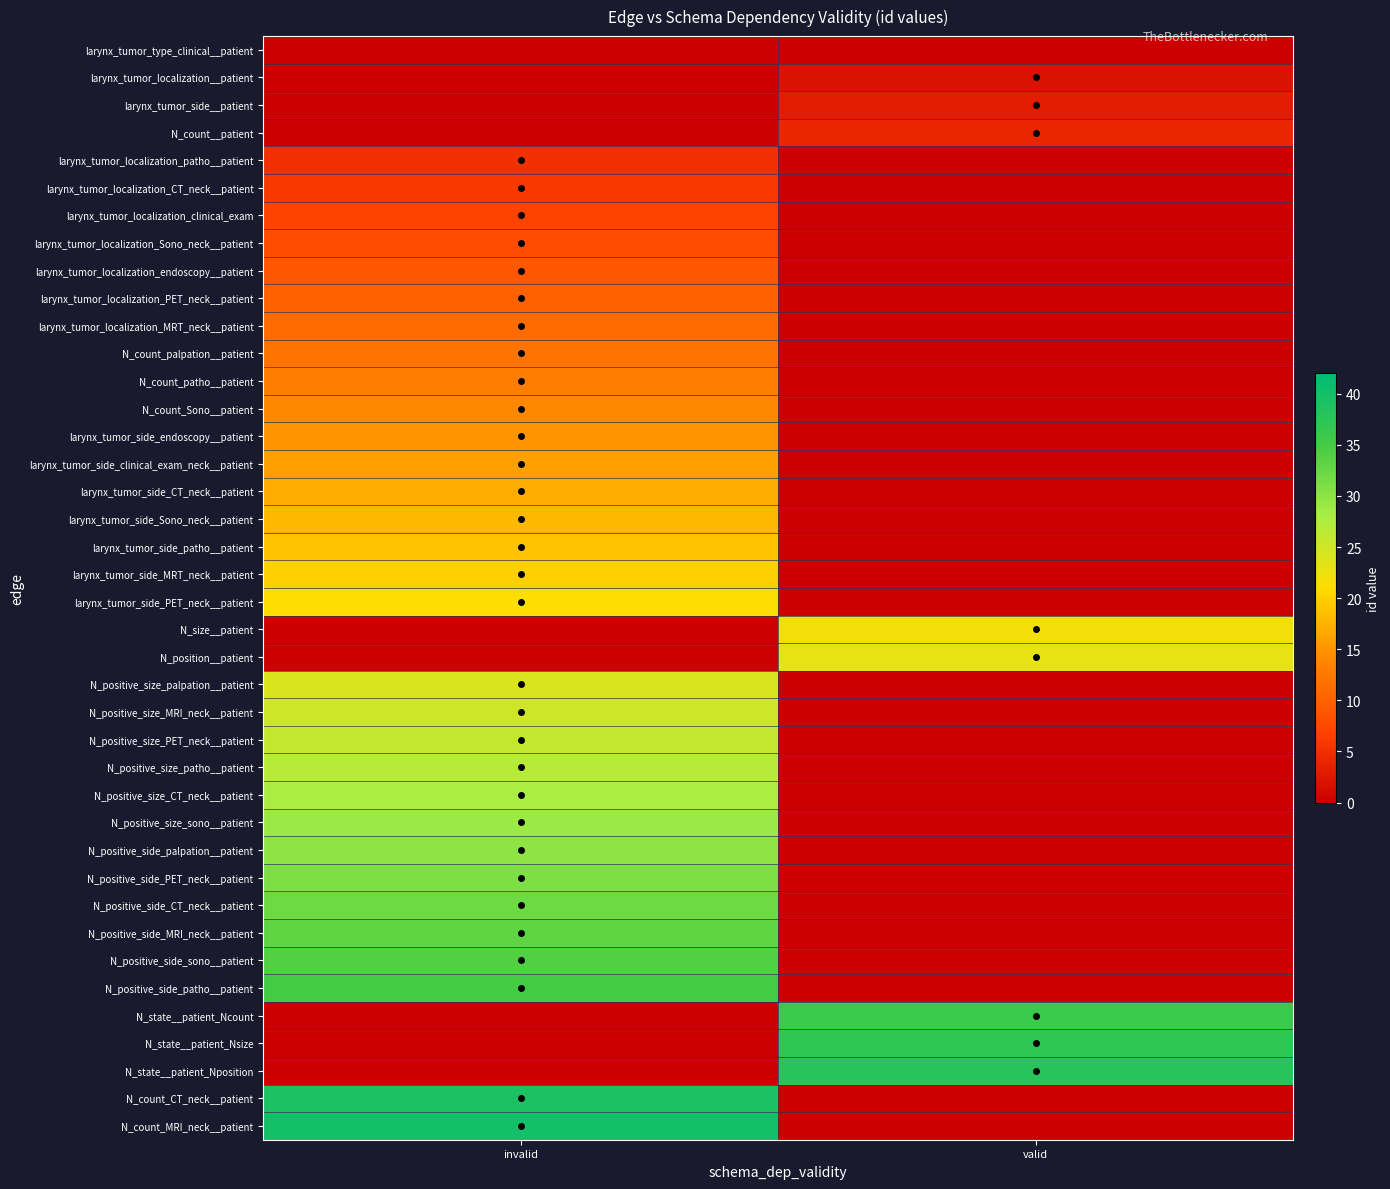

Which has a higher value, valid or invalid?

valid